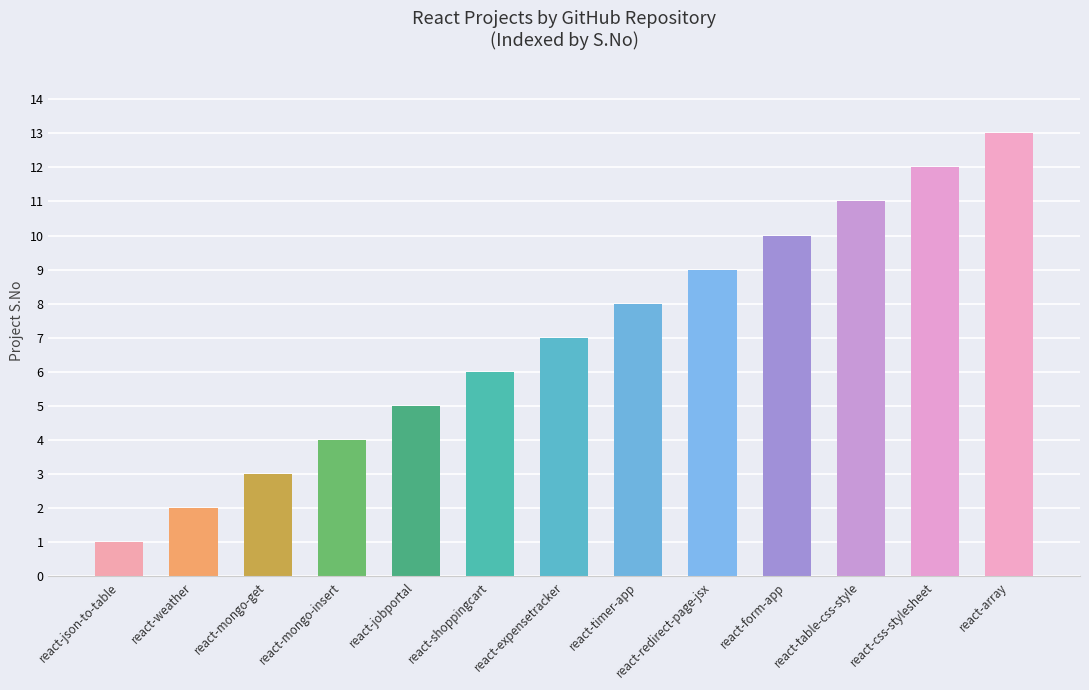

Reading right to left, transcribe all the data shown in this chart.

13	12	11	10	9	8	7	6	5	4	3	2	1